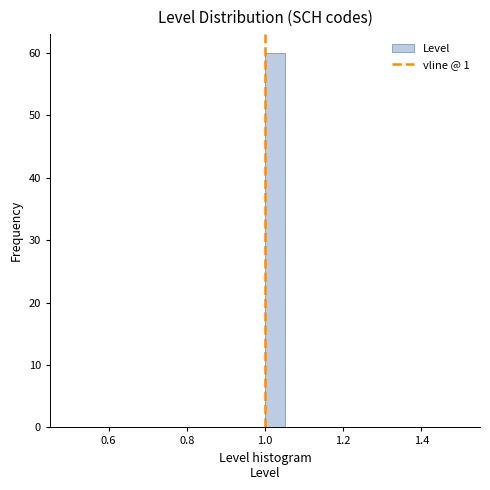

Read against the x-axis, roughly where is the centre of the tallest bar?

1.02